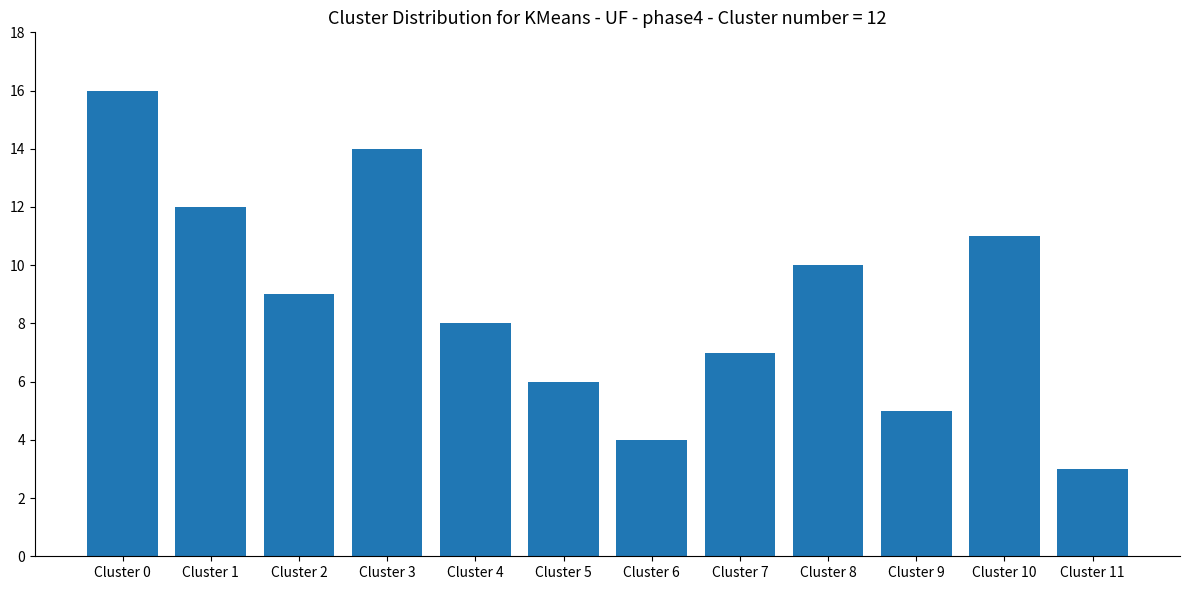

What is the greatest value displayed?

16